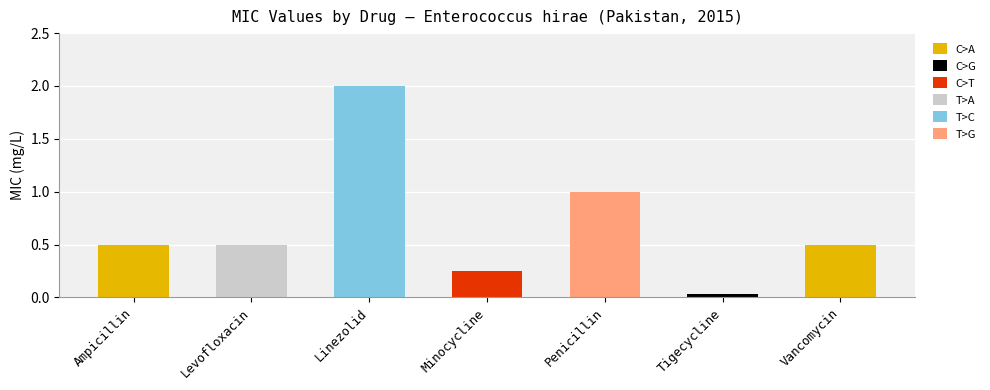

What is the label of the 5th bar from the left?

Penicillin